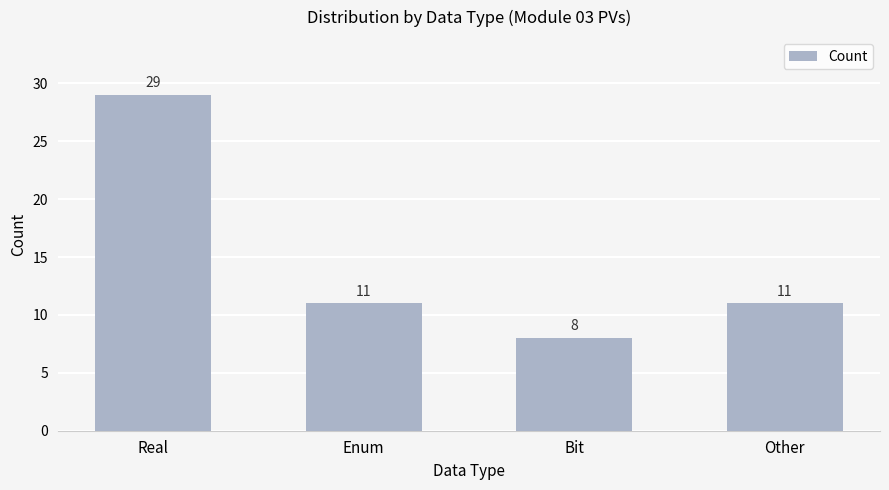

What is the maximum value shown in the chart?

29